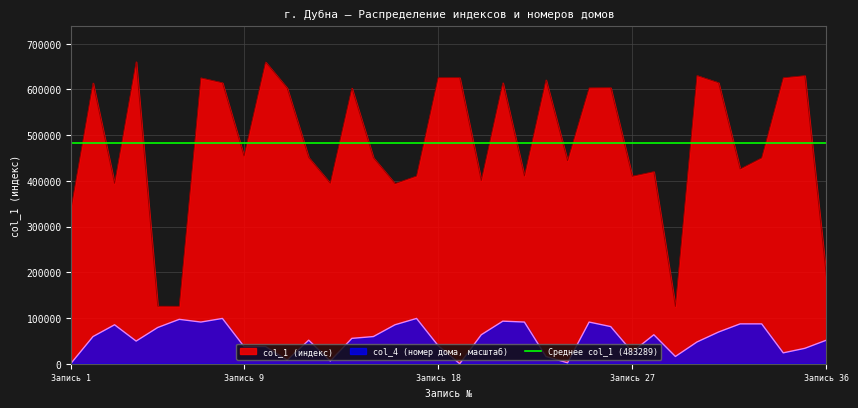

At which category is the sum across all series the highest?

7